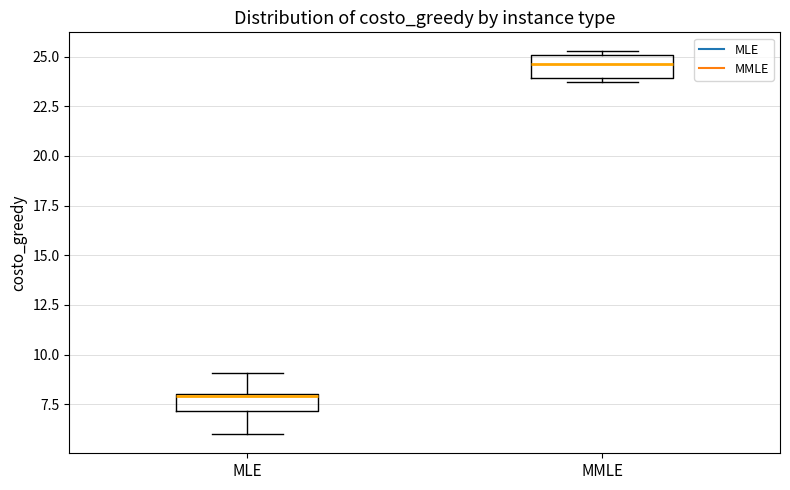

Reading left to right, transcribe this box plot: for each box, give where its median line is, the range the box spans, and where its two whiskers end, as read against the y-axis. The values are not printed on the chart, so give them approximately, as read against the axis.

MLE: median 8.0, box 7.0 to 8.0, whiskers 6.0 to 9.0
MMLE: median 24.5, box 24.0 to 25.0, whiskers 23.5 to 25.5